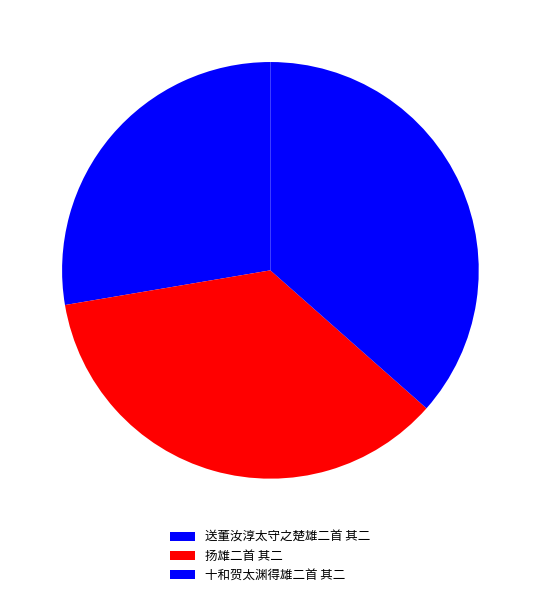

What percentage is the 扬雄二首 其二 slice, to the nearest percent?

36%